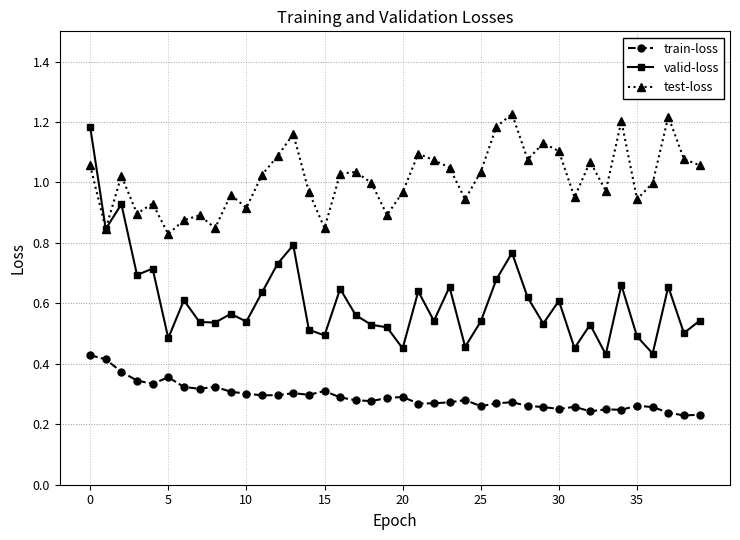

Rank the series by their average value, from highest to lowest.

test-loss, valid-loss, train-loss